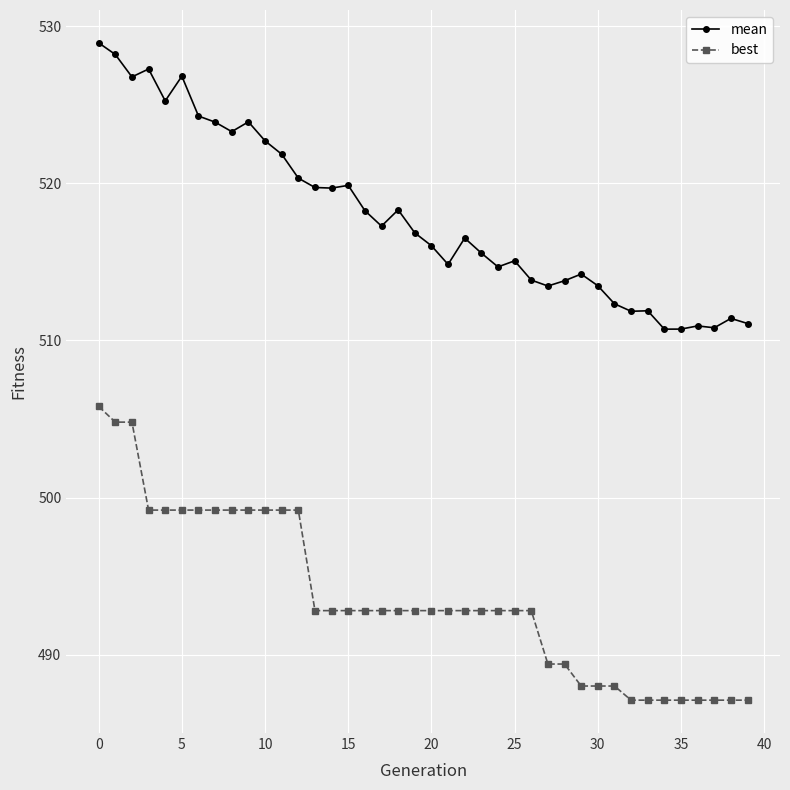

What is the minimum value for mean?

510.7